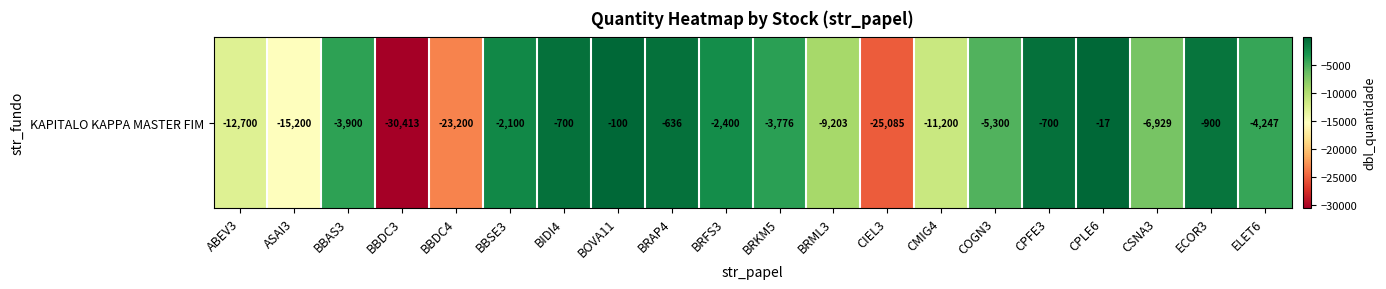

The value at ASAI3 is -15200. True or false?

True